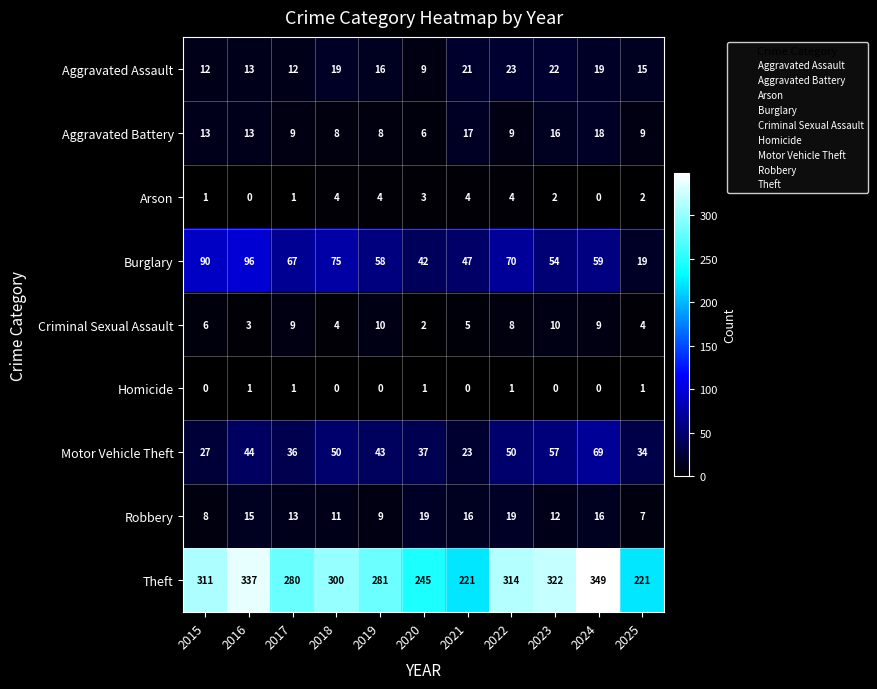

What is the maximum value shown in the chart?

349